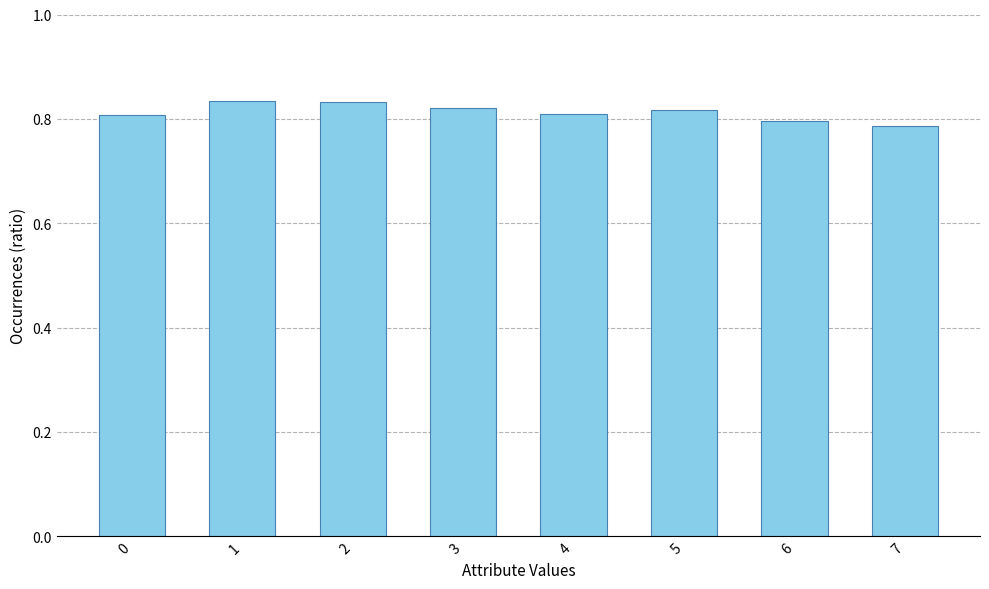

Is it true that the value at 0 is 0.2?

False